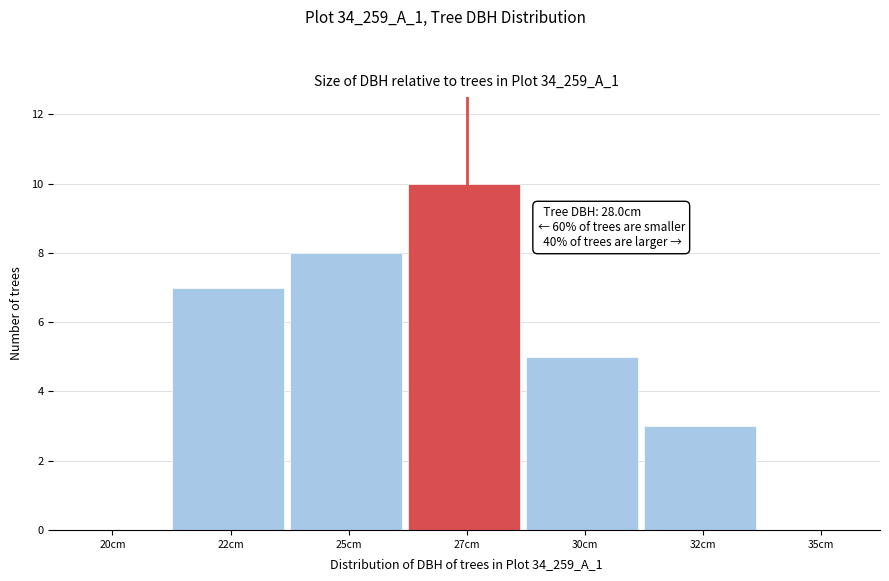

Reading left to right, transcribe all the data shown in this chart.

20cm=0	22cm=7	25cm=8	27cm=10	30cm=5	32cm=3	35cm=0